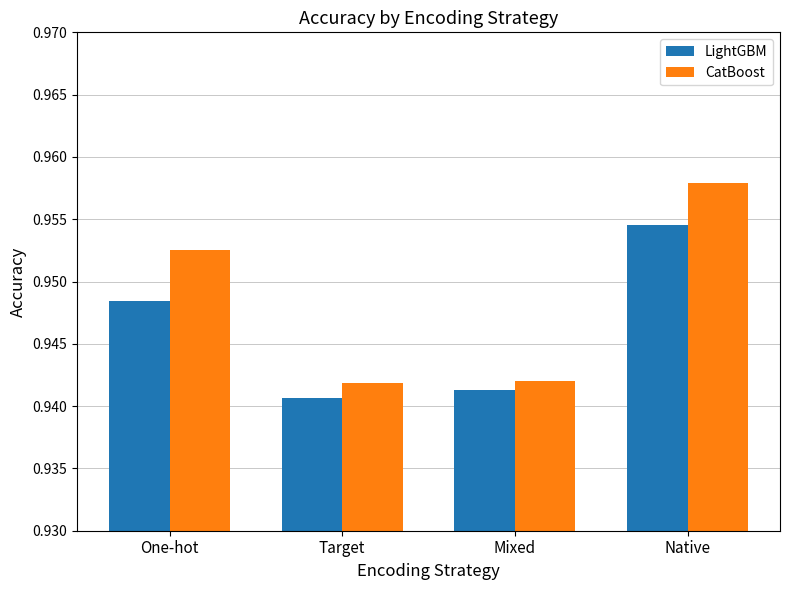

What is the label of the 4th bar from the right?

One-hot